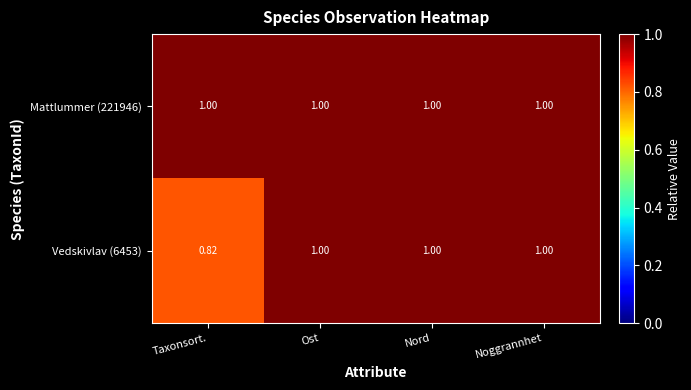

Is the value of Mattlummer (221946) at Nord greater than the value of Vedskivlav (6453) at Taxonsort.?

Yes